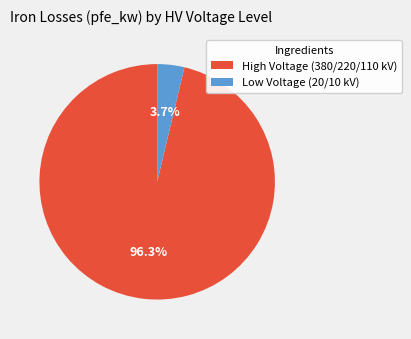

What percentage do High Voltage (380/220/110 kV) and Low Voltage (20/10 kV) together represent?

100.0%